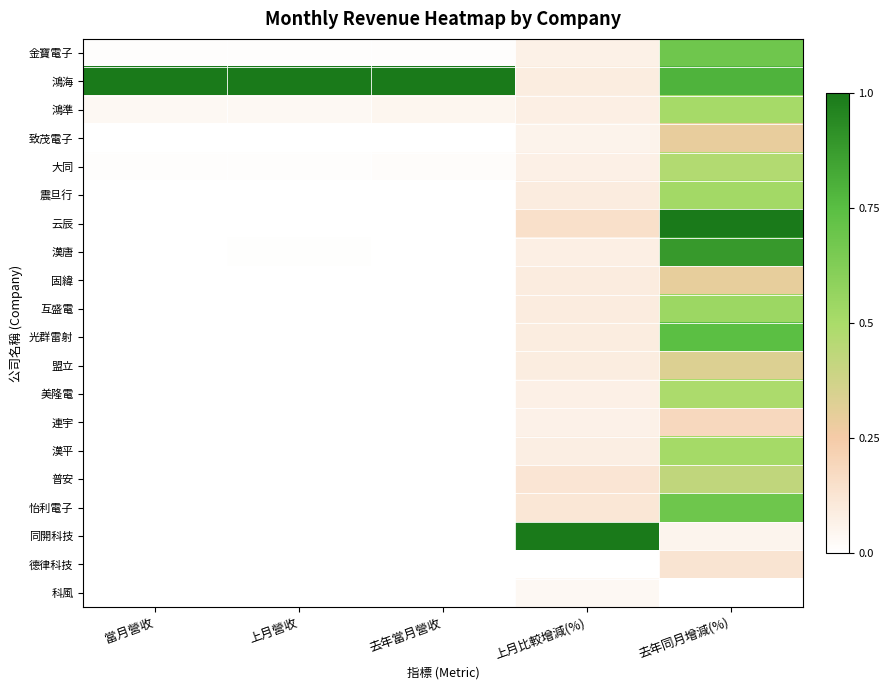

Reading left to right, extract all data points from this chart.

金寶電子: 當月營收=0.0	上月營收=0.0	去年當月營收=0.0	上月比較增減(%)=0.1	去年同月增減(%)=0.7
鴻海: 當月營收=1.0	上月營收=1.0	去年當月營收=1.0	上月比較增減(%)=0.1	去年同月增減(%)=0.8
鴻準: 當月營收=0.0	上月營收=0.0	去年當月營收=0.0	上月比較增減(%)=0.1	去年同月增減(%)=0.5
致茂電子: 當月營收=0.0	上月營收=0.0	去年當月營收=0.0	上月比較增減(%)=0.1	去年同月增減(%)=0.3
大同: 當月營收=0.0	上月營收=0.0	去年當月營收=0.0	上月比較增減(%)=0.1	去年同月增減(%)=0.5
震旦行: 當月營收=0.0	上月營收=0.0	去年當月營收=0.0	上月比較增減(%)=0.1	去年同月增減(%)=0.5
云辰: 當月營收=0.0	上月營收=0.0	去年當月營收=0.0	上月比較增減(%)=0.1	去年同月增減(%)=1.0
漢唐: 當月營收=0.0	上月營收=0.0	去年當月營收=0.0	上月比較增減(%)=0.1	去年同月增減(%)=0.9
固緯: 當月營收=0.0	上月營收=0.0	去年當月營收=0.0	上月比較增減(%)=0.1	去年同月增減(%)=0.3
互盛電: 當月營收=0.0	上月營收=0.0	去年當月營收=0.0	上月比較增減(%)=0.1	去年同月增減(%)=0.5
光群雷射: 當月營收=0.0	上月營收=0.0	去年當月營收=0.0	上月比較增減(%)=0.1	去年同月增減(%)=0.7
盟立: 當月營收=0.0	上月營收=0.0	去年當月營收=0.0	上月比較增減(%)=0.1	去年同月增減(%)=0.3
美隆電: 當月營收=0.0	上月營收=0.0	去年當月營收=0.0	上月比較增減(%)=0.1	去年同月增減(%)=0.5
連宇: 當月營收=0.0	上月營收=0.0	去年當月營收=0.0	上月比較增減(%)=0.1	去年同月增減(%)=0.2
漢平: 當月營收=0.0	上月營收=0.0	去年當月營收=0.0	上月比較增減(%)=0.1	去年同月增減(%)=0.5
普安: 當月營收=0.0	上月營收=0.0	去年當月營收=0.0	上月比較增減(%)=0.1	去年同月增減(%)=0.4
怡利電子: 當月營收=0.0	上月營收=0.0	去年當月營收=0.0	上月比較增減(%)=0.1	去年同月增減(%)=0.7
同開科技: 當月營收=0.0	上月營收=0.0	去年當月營收=0.0	上月比較增減(%)=1.0	去年同月增減(%)=0.1
德律科技: 當月營收=0.0	上月營收=0.0	去年當月營收=0.0	上月比較增減(%)=0.0	去年同月增減(%)=0.1
科風: 當月營收=0.0	上月營收=0.0	去年當月營收=0.0	上月比較增減(%)=0.0	去年同月增減(%)=0.0